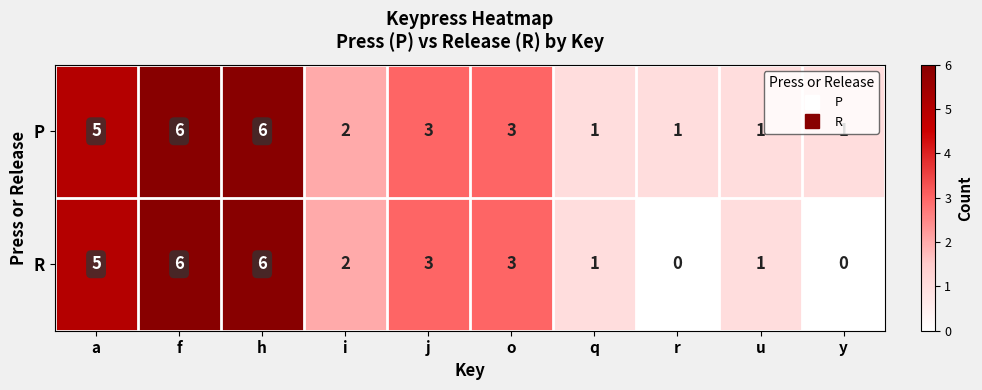

How many categories are shown in the chart?

10